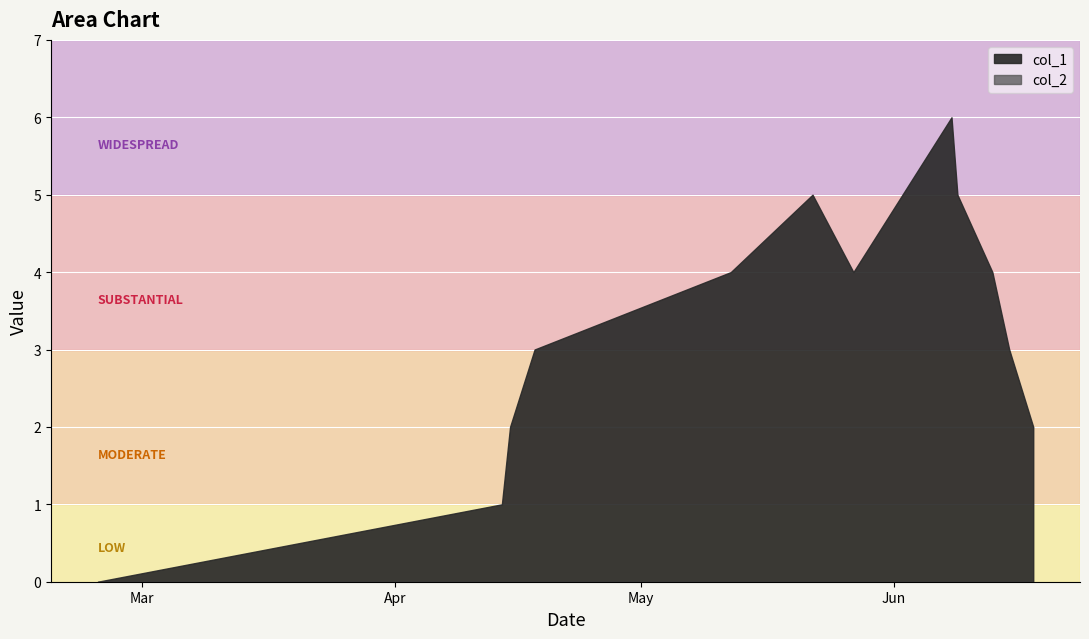

How many lines are shown in the chart?

2